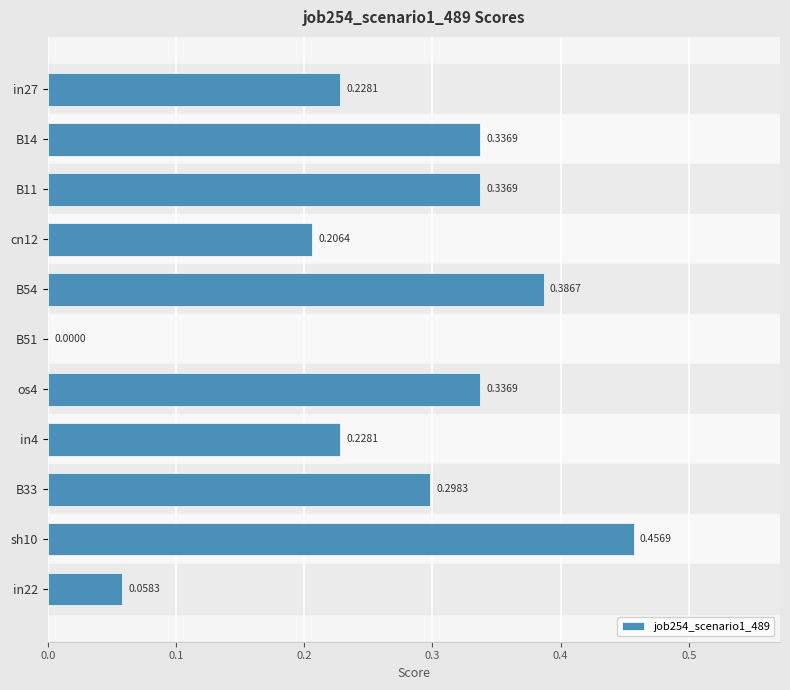

Where is the data nearest to the value 0?

B51